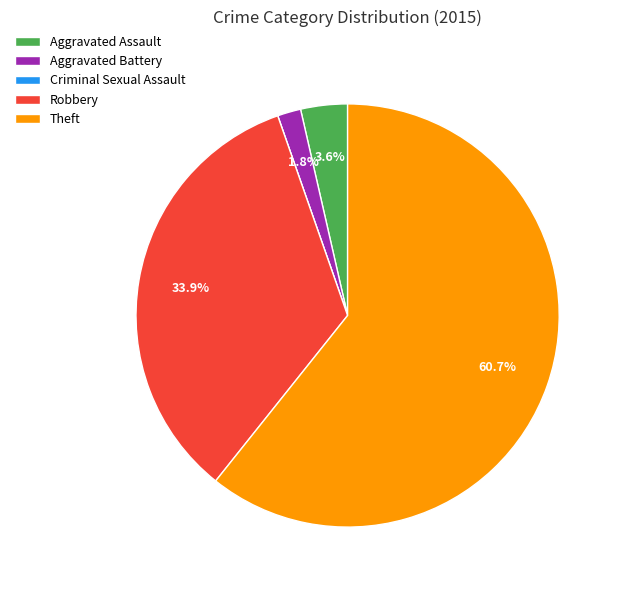

Between Theft and Robbery, which is larger?

Theft